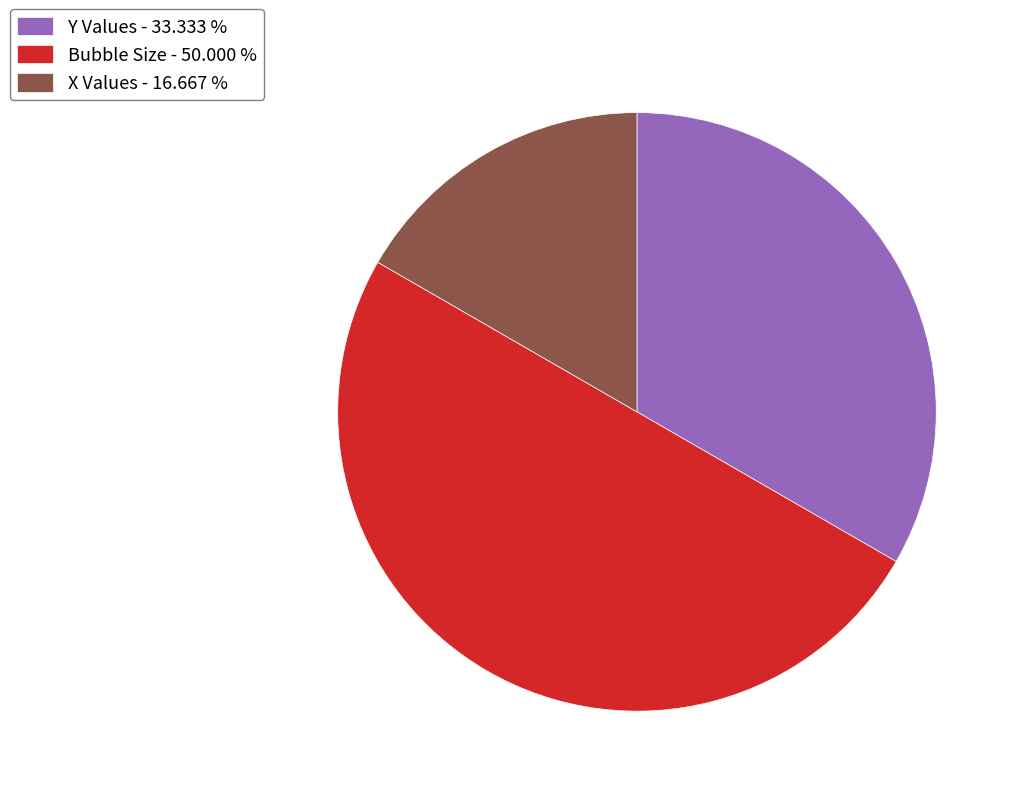

True or false: X Values accounts for 8% of the total.

False